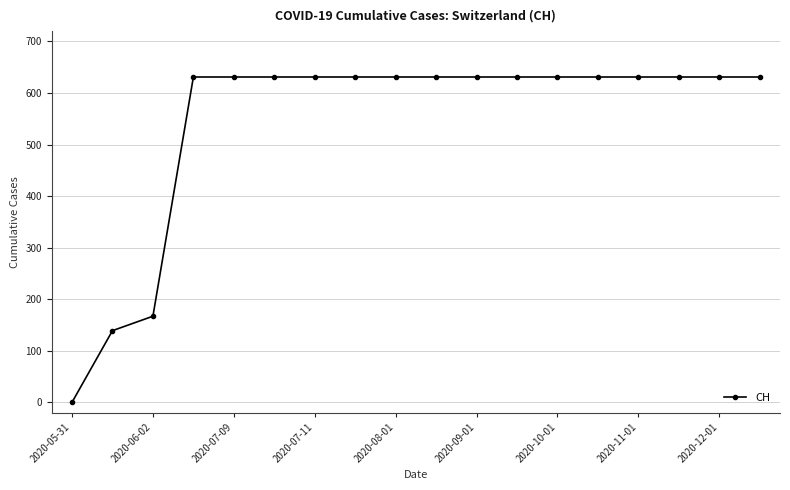

What is the greatest value displayed?

631